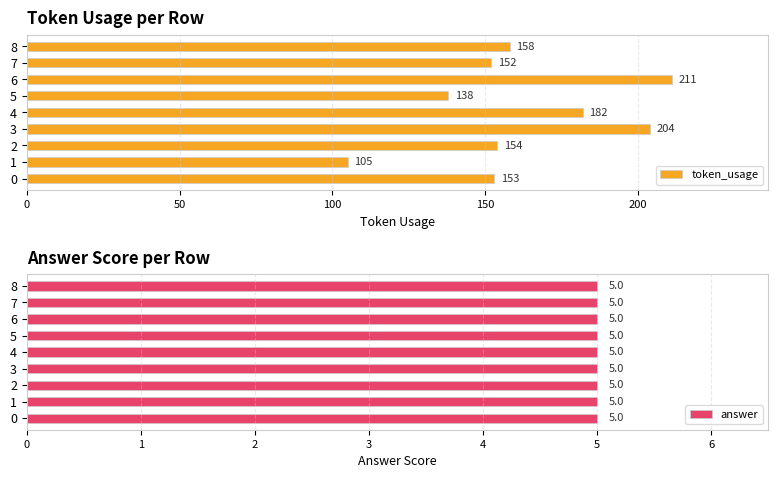

What is the highest value of the token_usage series?

211